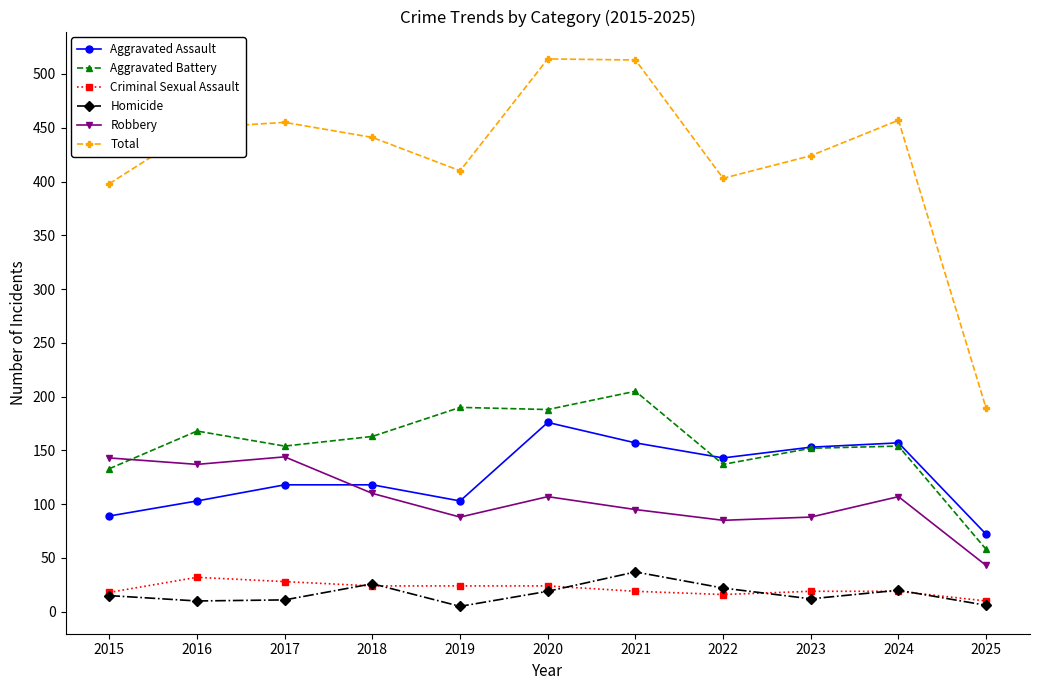

True or false: Robbery has a value of 161 at 2021.

False